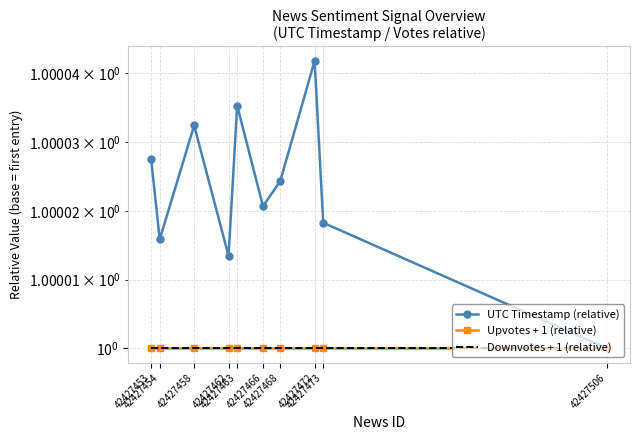

Is it true that Upvotes + 1 (relative) equals 1.0 at 42427506?

True